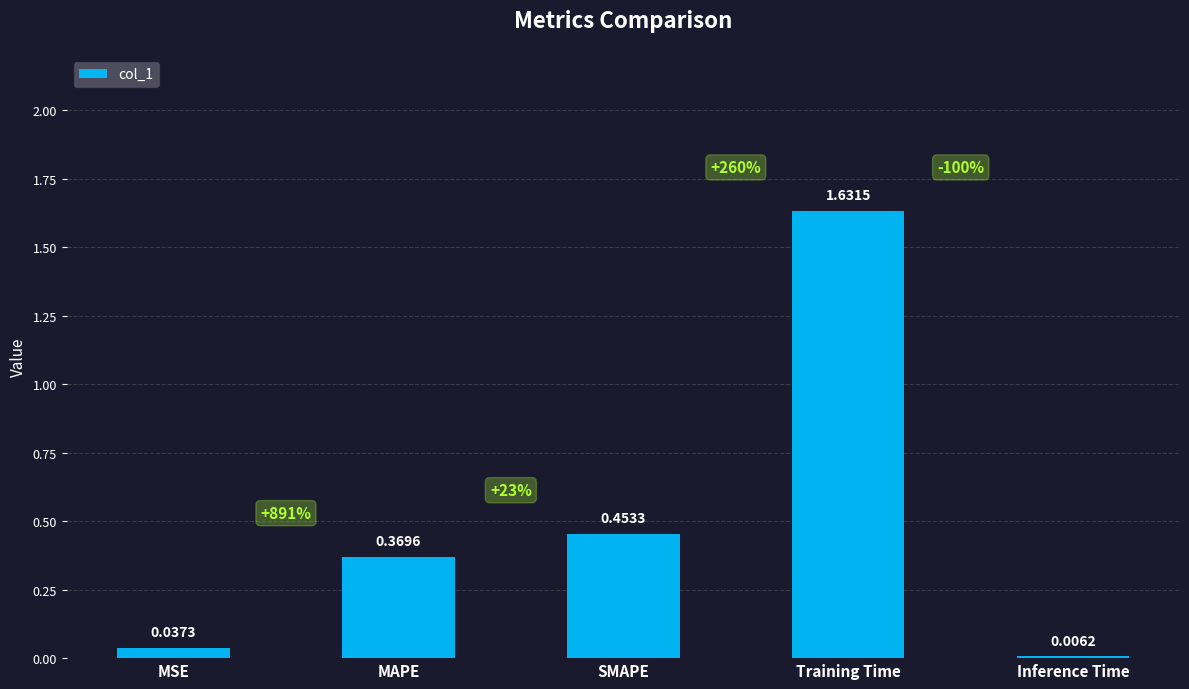

What is the change in value from MSE to MAPE?

+0.3